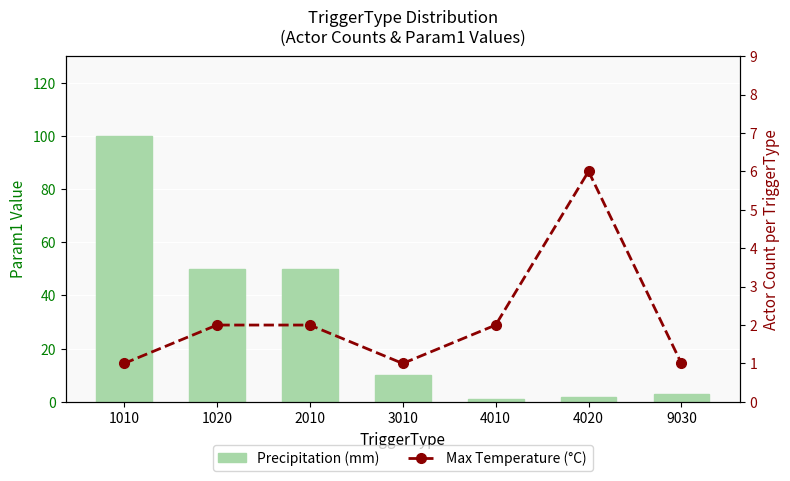

What is the value of the Max Temperature (°C) bar at the 4th from the left?

1